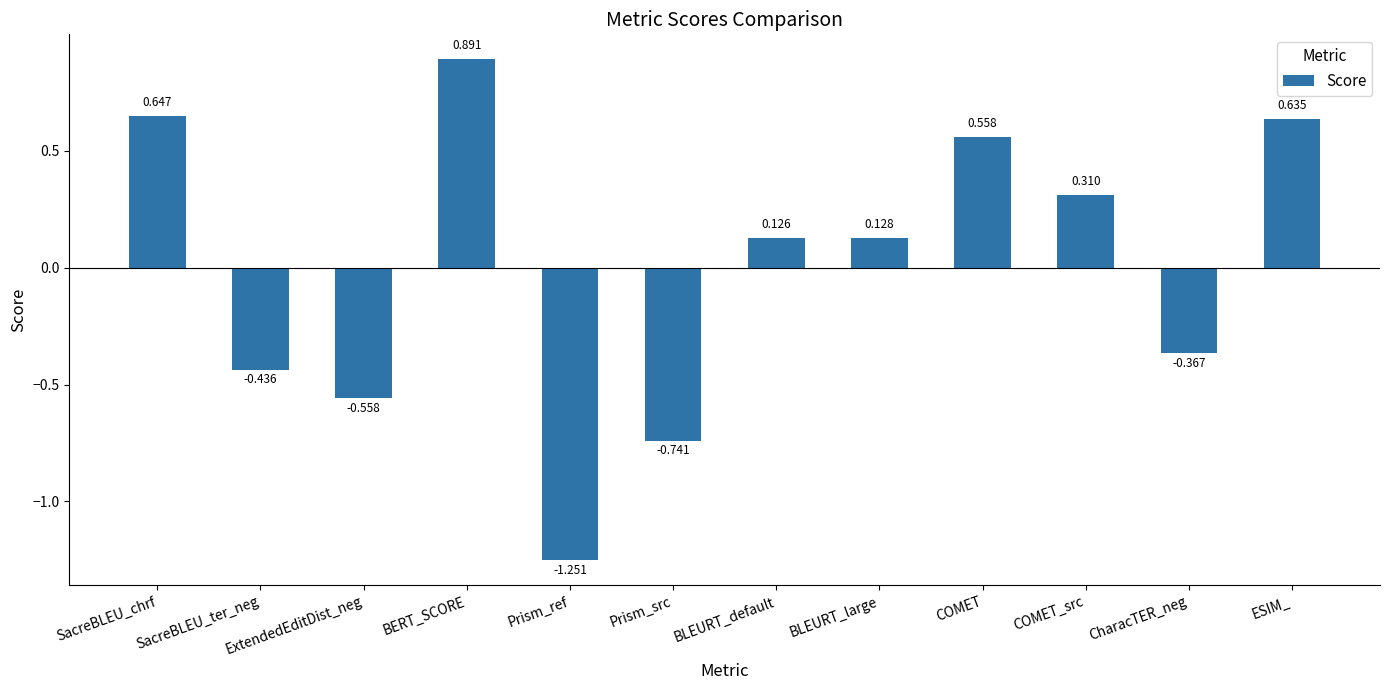

At which category does the chart reach its peak across all series?

BERT_SCORE